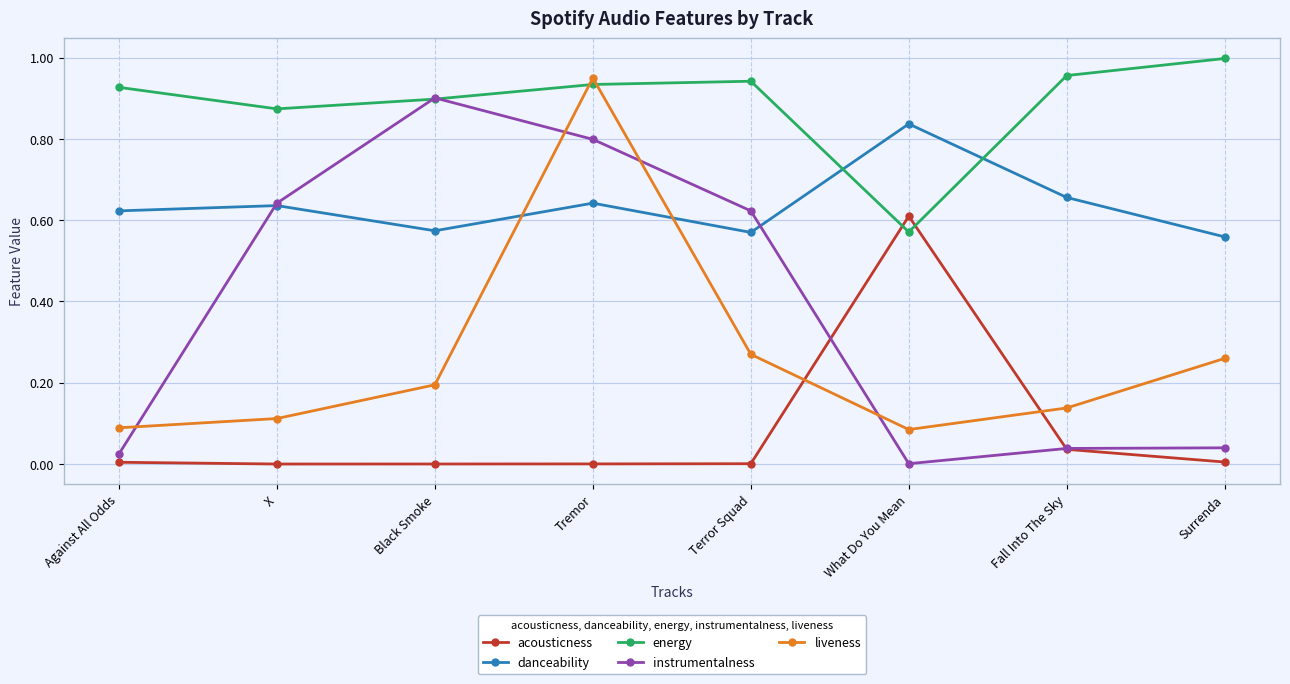

List the series in order of their overall mean, highest first.

energy, danceability, instrumentalness, liveness, acousticness